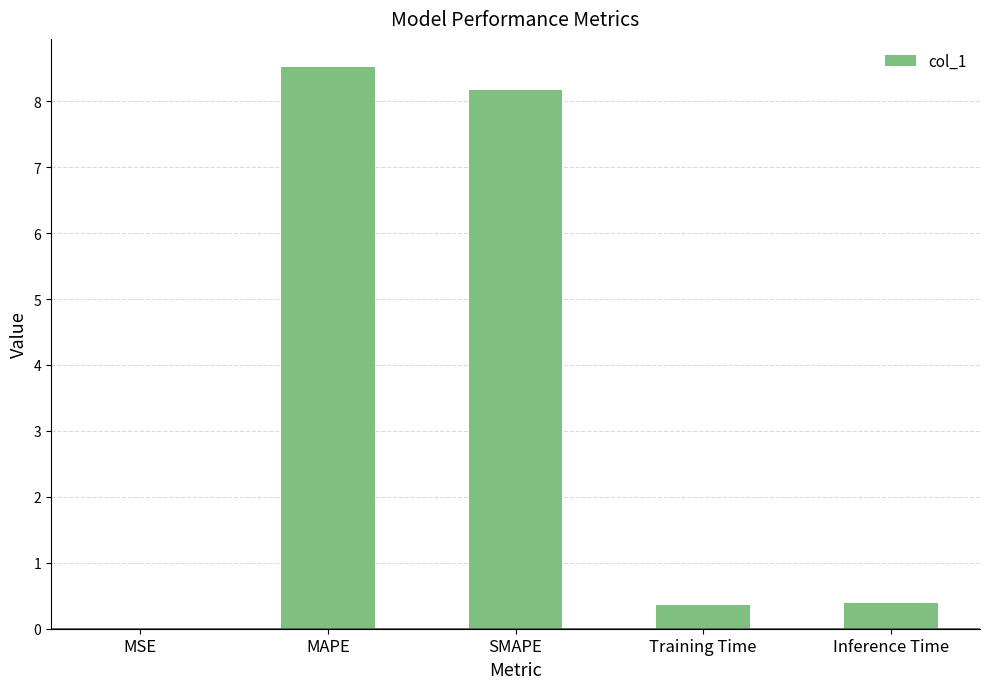

True or false: the data shows 4.1 at SMAPE.

False